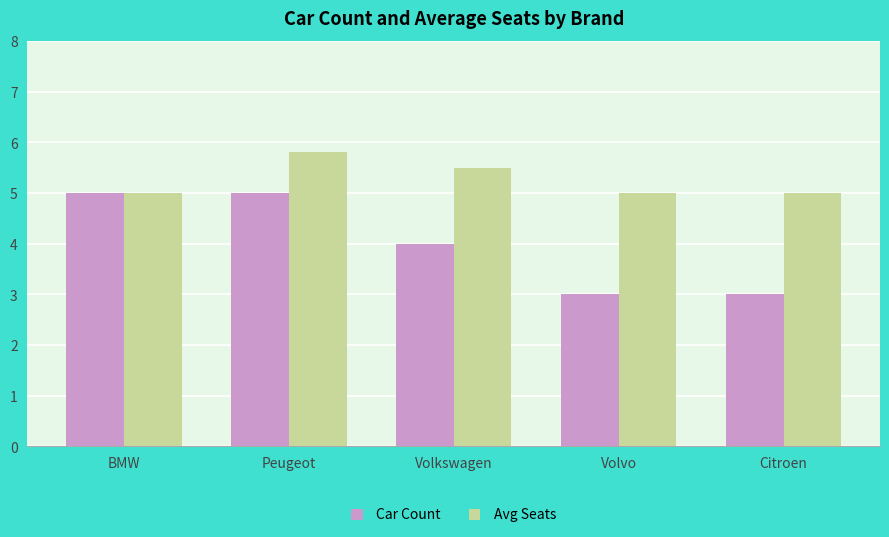

At how many categories does at least one series exceed 3?

5